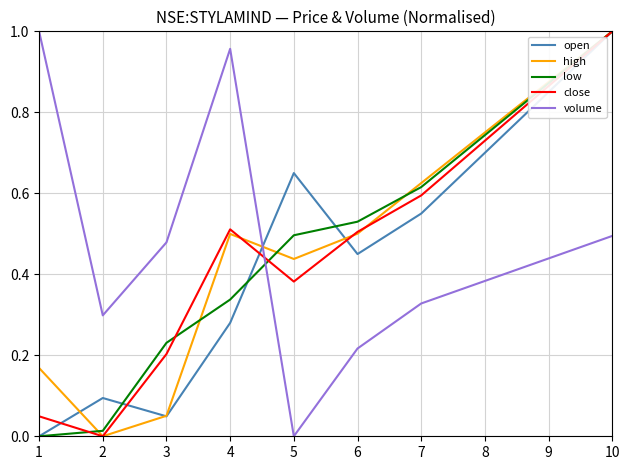

At which category does close reach its first local valley?

2